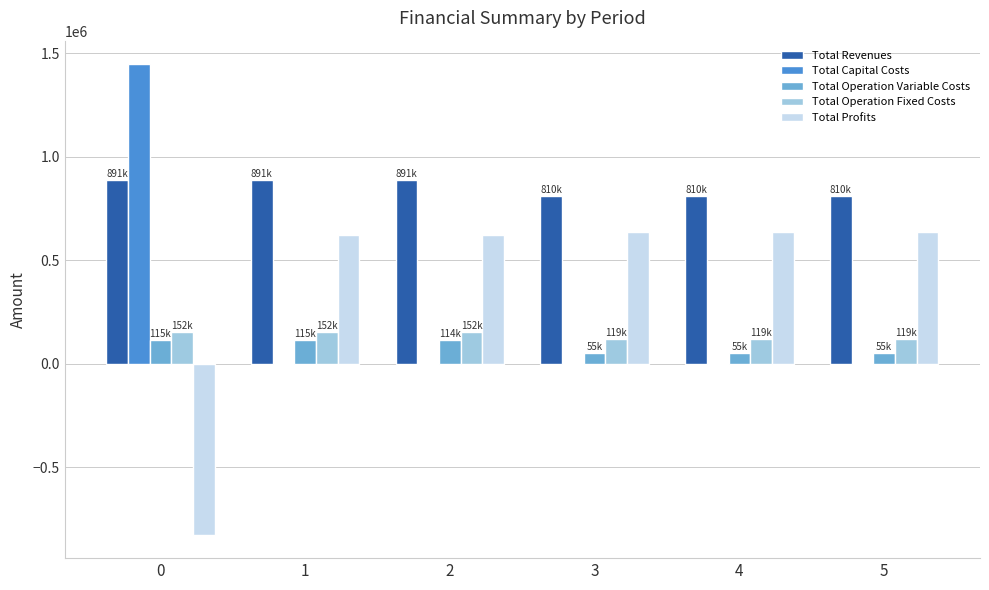

How many data points in Total Revenues are above 890668?

3